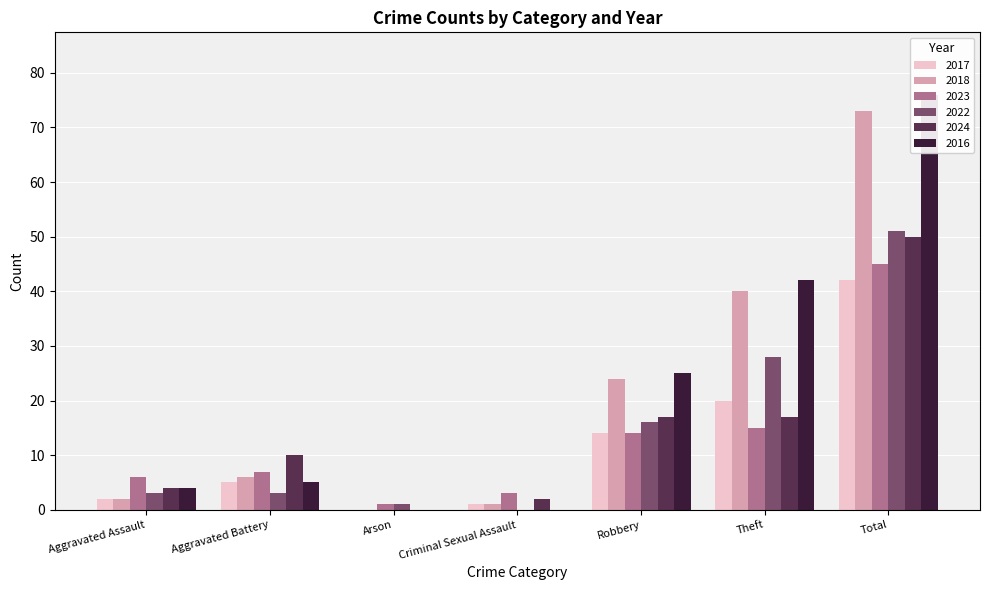

True or false: 2017 has a value of -17 at Arson.

False